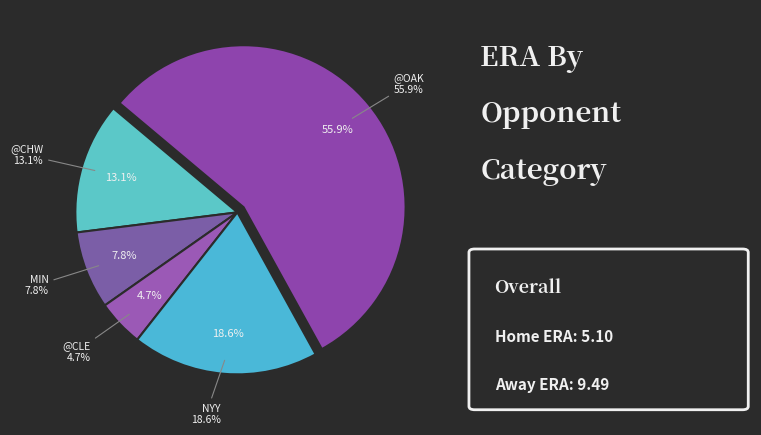

True or false: @HOU accounts for 29% of the total.

False